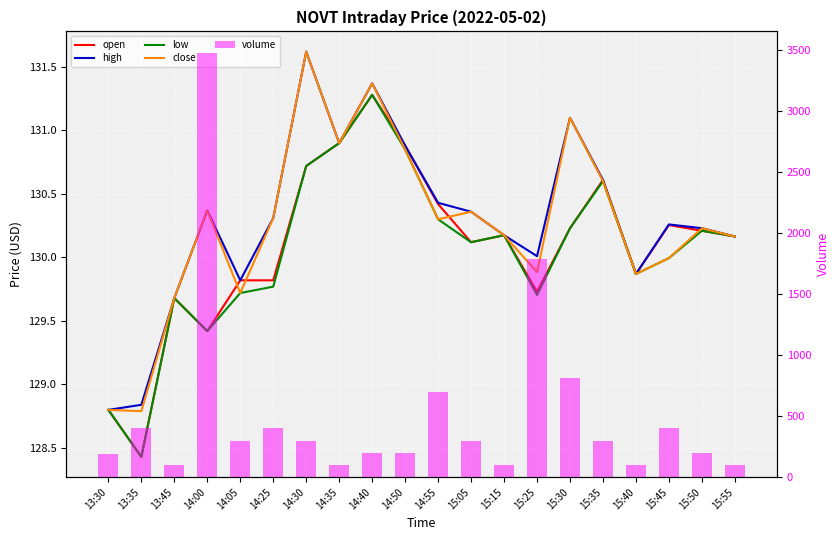

What is the sum of all high values?

2605.8